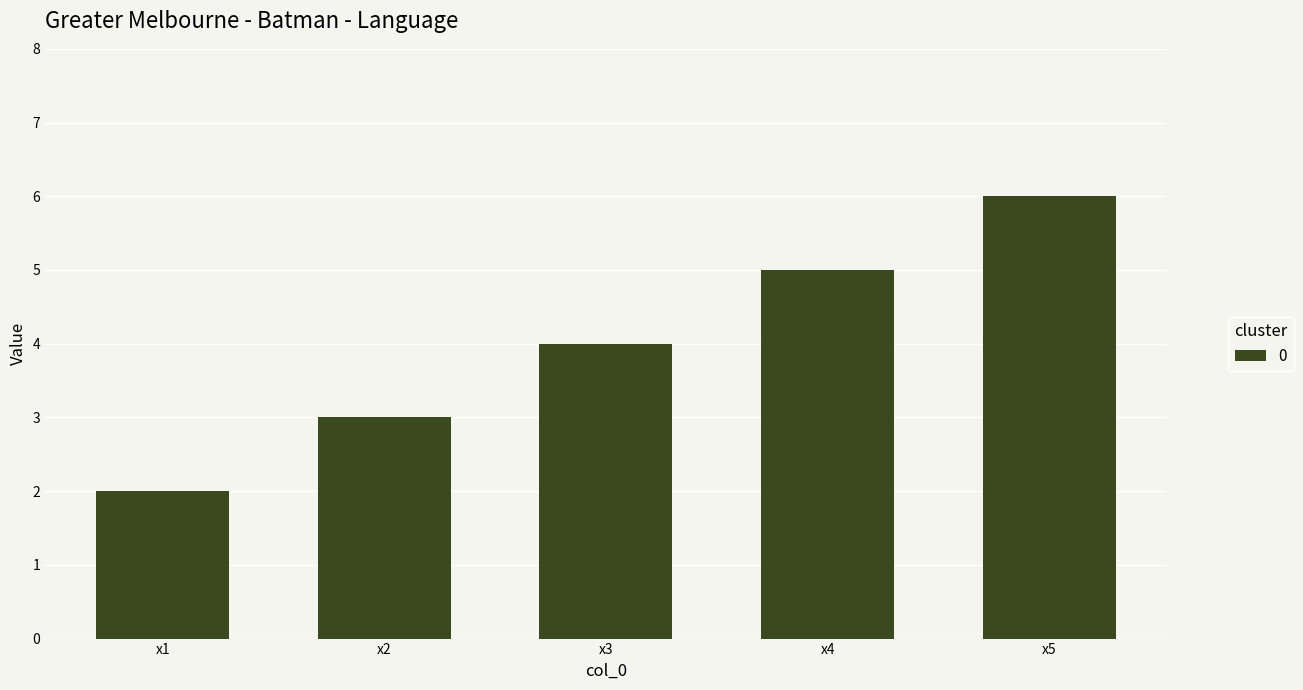

What is the difference between the second highest and minimum values?

3